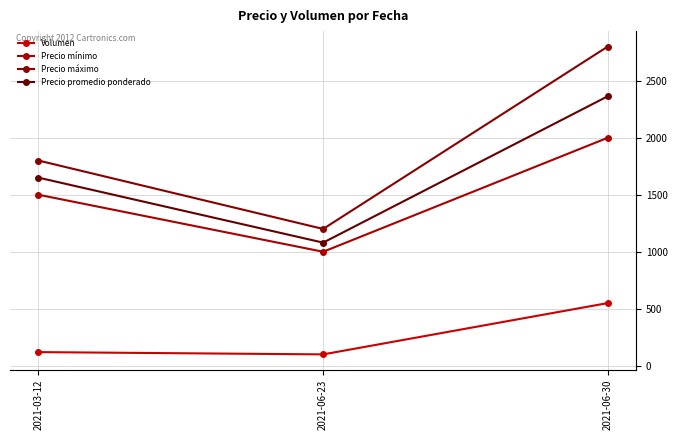

Reading right to left, what are all the values shown in this chart?

Volumen: 2021-06-30=550	2021-06-23=100	2021-03-12=120
Precio mínimo: 2021-06-30=2000	2021-06-23=1000	2021-03-12=1500
Precio máximo: 2021-06-30=2800	2021-06-23=1200	2021-03-12=1800
Precio promedio ponderado: 2021-06-30=2364	2021-06-23=1080	2021-03-12=1650